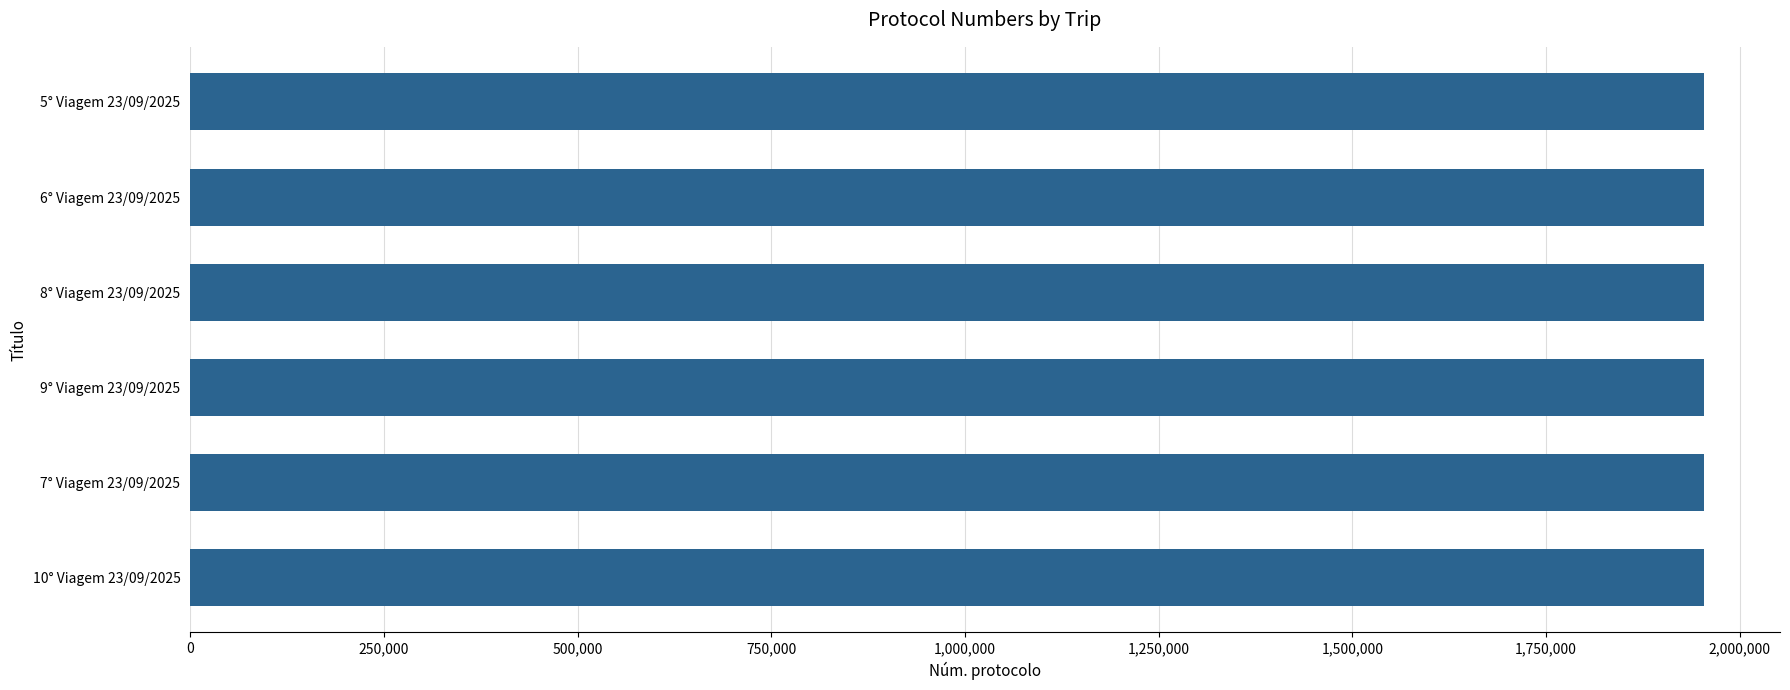

The value at 6° Viagem 23/09/2025 is 1954358. True or false?

True